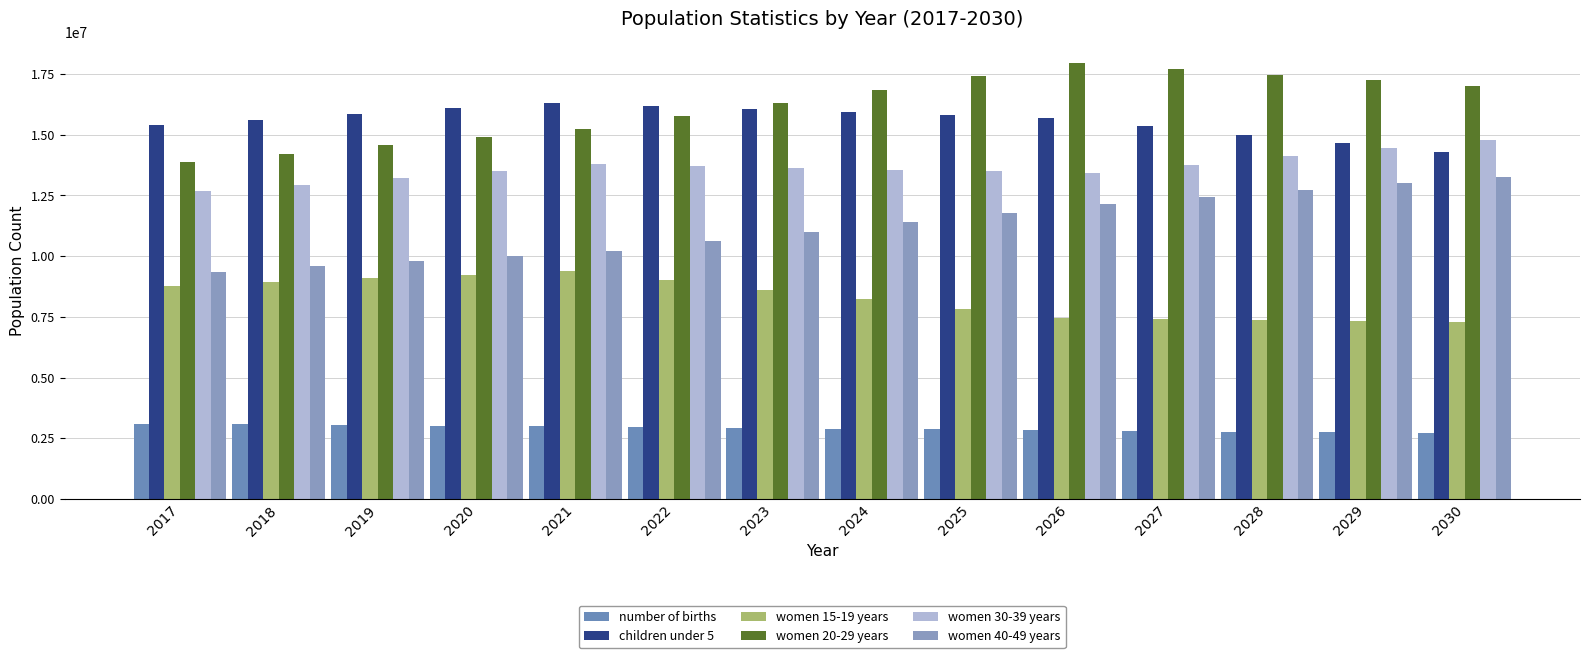

Rank the series by their maximum value, from lowest to highest.

number of births, women 15-19 years, women 40-49 years, women 30-39 years, children under 5, women 20-29 years